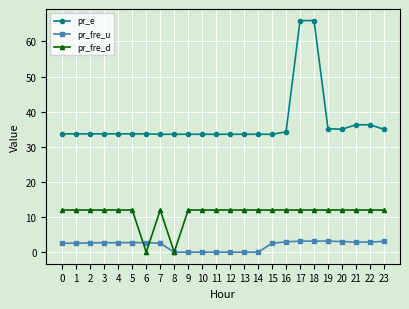

What is the average value of the pr_fre_u series?

2.0